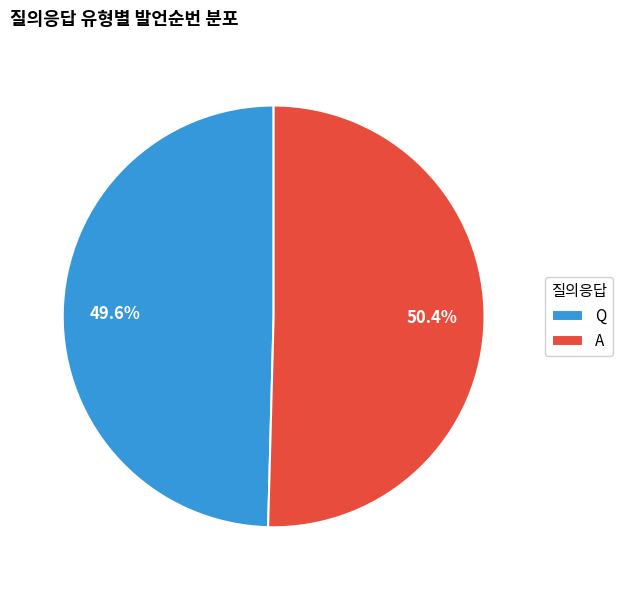

What is the total percentage of A and Q?

100.0%